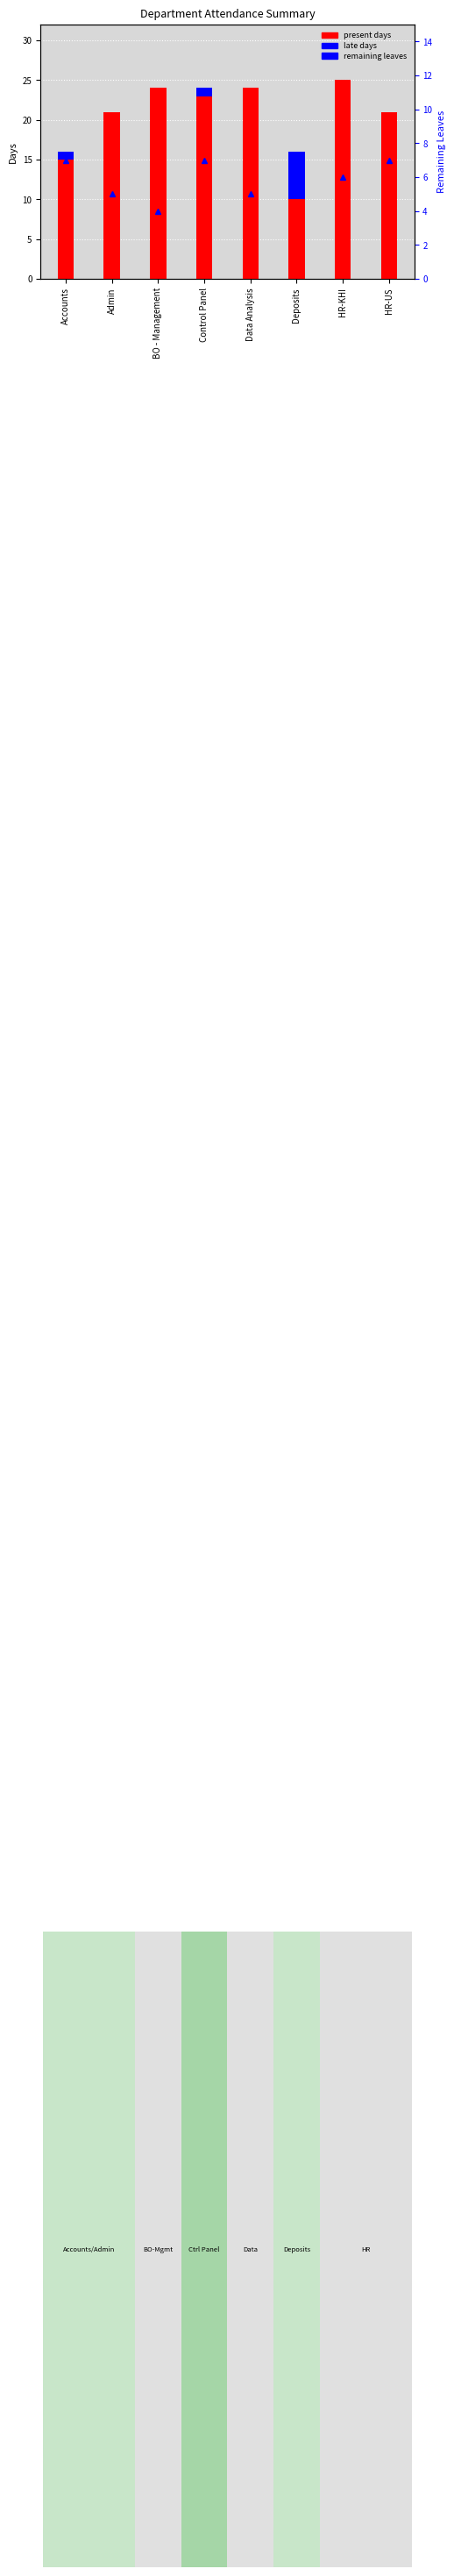

Which series has the largest total across all categories?

present days